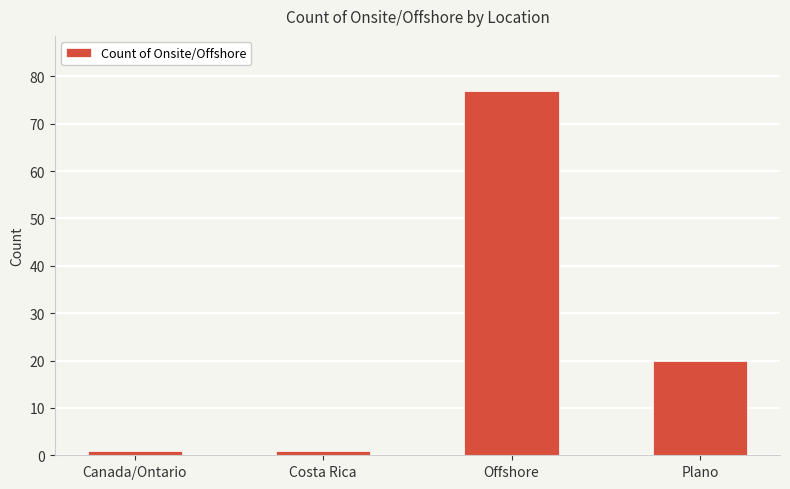

Which category has the highest value across all series?

Offshore